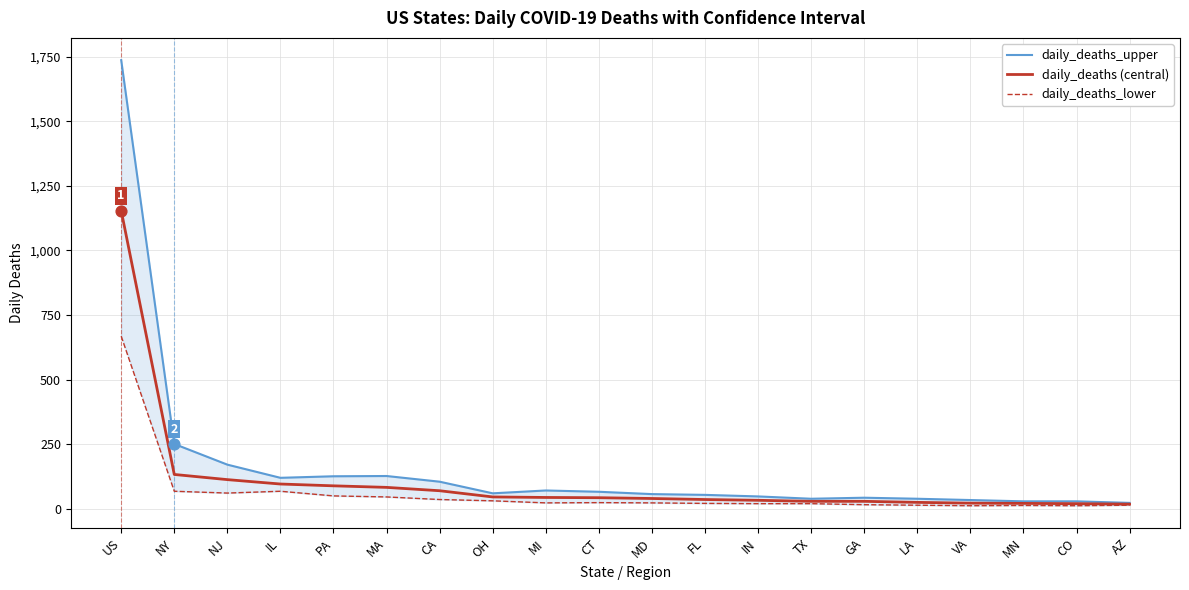

Is the value of daily_deaths (central) at LA greater than the value of daily_deaths_lower at AZ?

Yes